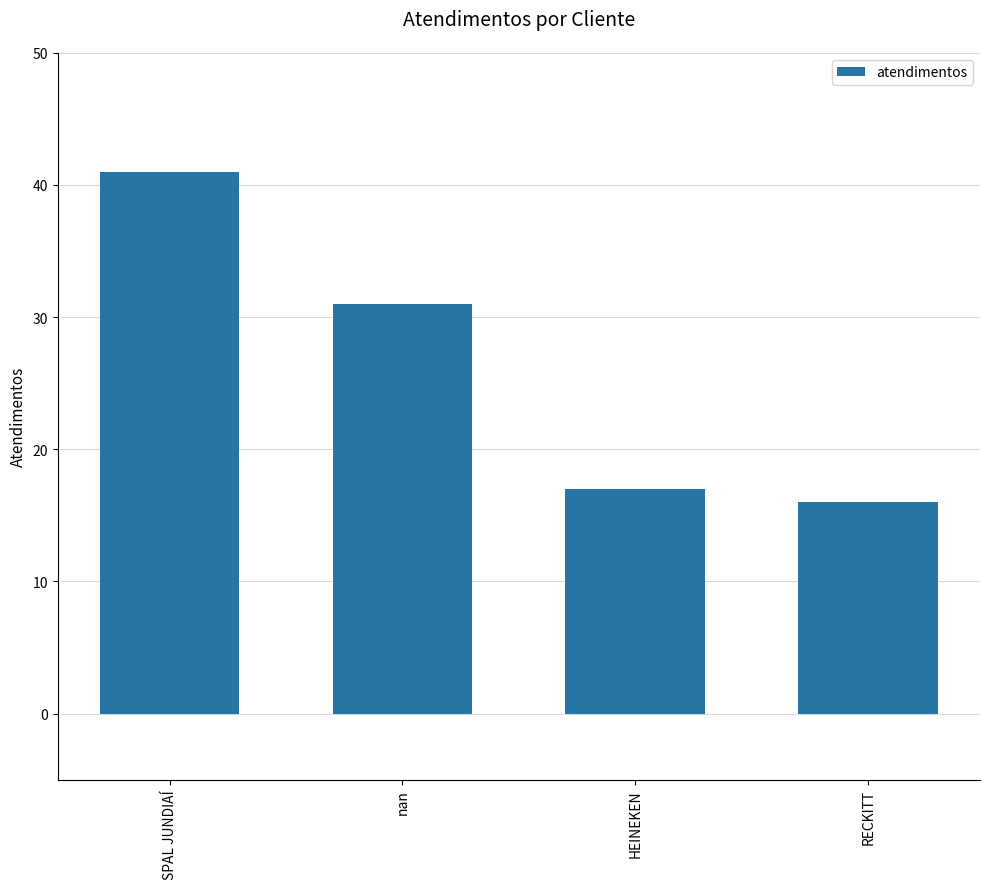

Which has a higher value, HEINEKEN or SPAL JUNDIAÍ?

SPAL JUNDIAÍ